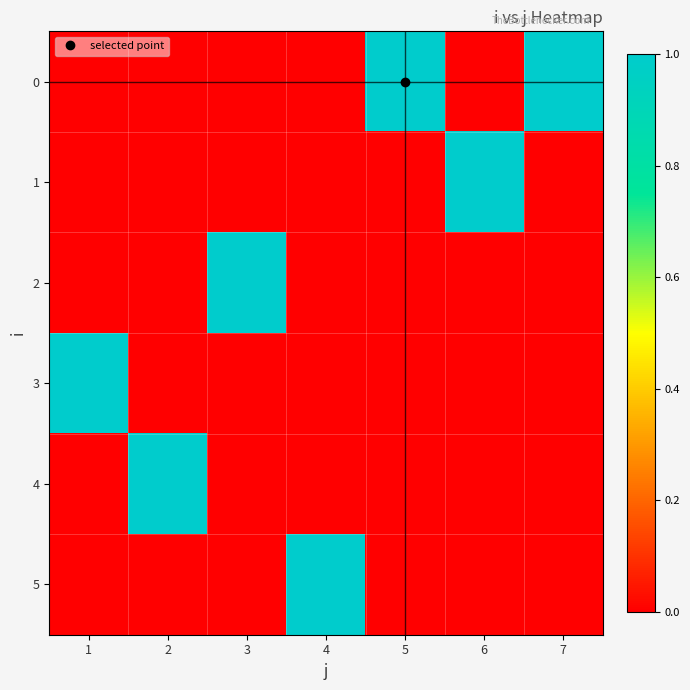

What is the total value across all series at 1?

1